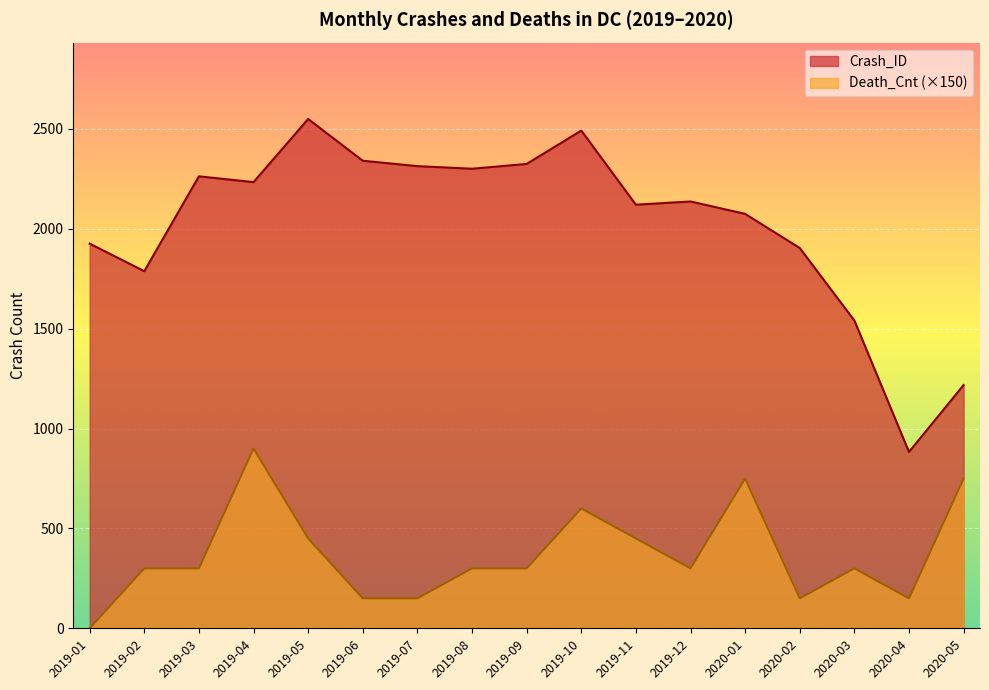

Is it true that Crash_ID equals 4039 at 2019-05?

False